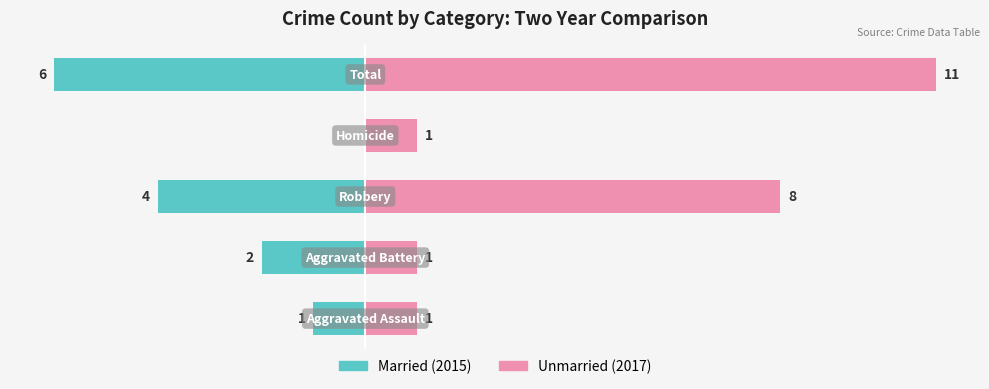

What is the greatest value displayed?

11